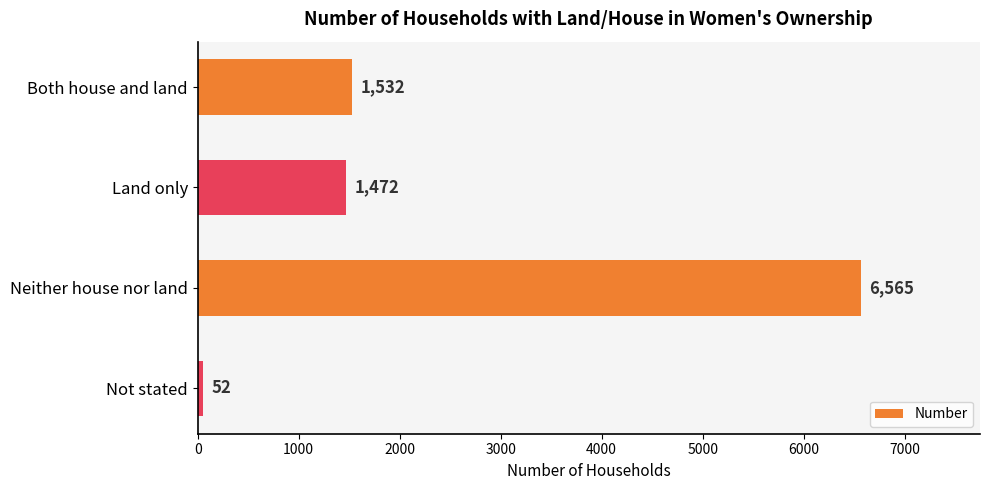

How many distinct data groups are displayed?

1